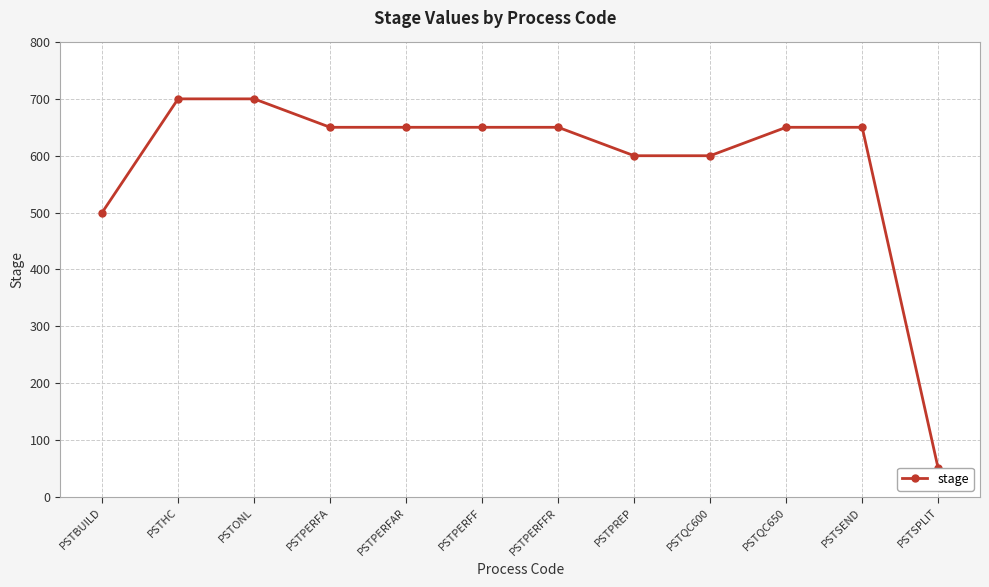

Rank the categories by value from highest to lowest.

PSTHC, PSTONL, PSTPERFA, PSTPERFAR, PSTPERFF, PSTPERFFR, PSTQC650, PSTSEND, PSTPREP, PSTQC600, PSTBUILD, PSTSPLIT